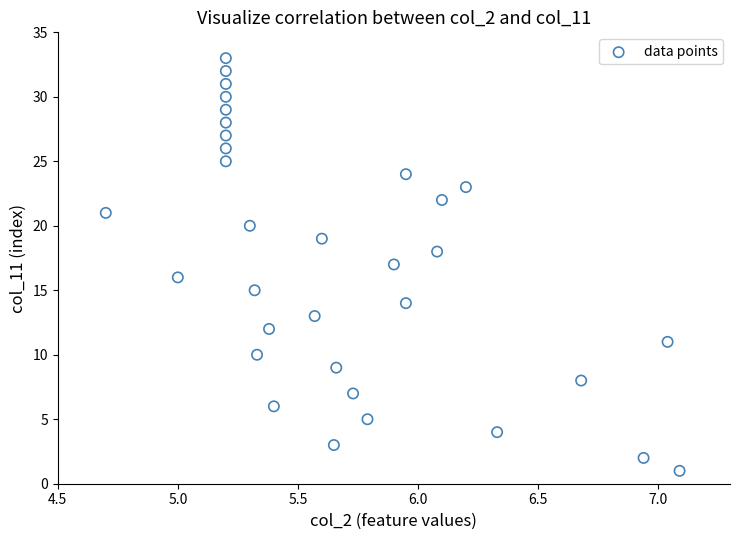

What is the range of Y values (max minus min)?

32